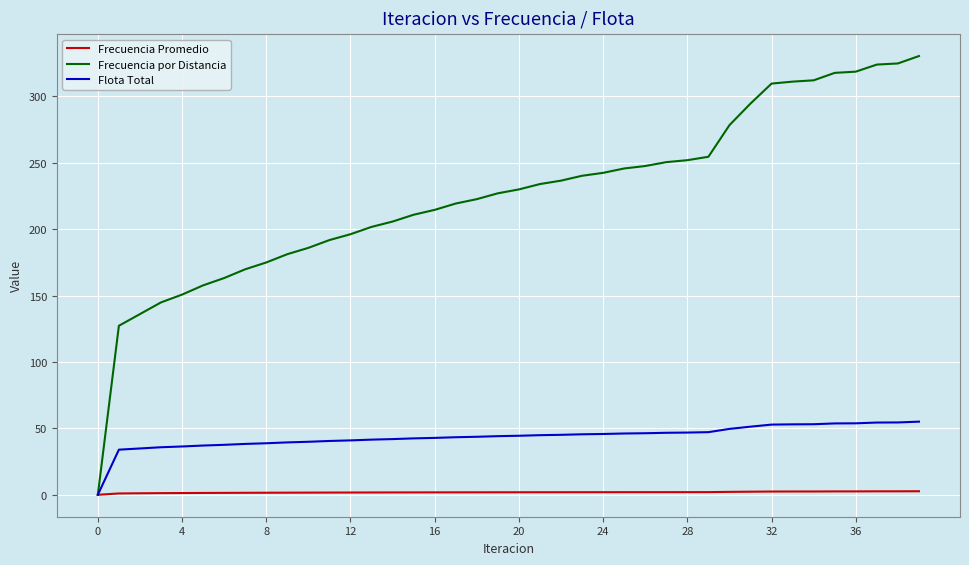

Which series has the largest range (max minus min)?

Frecuencia por Distancia